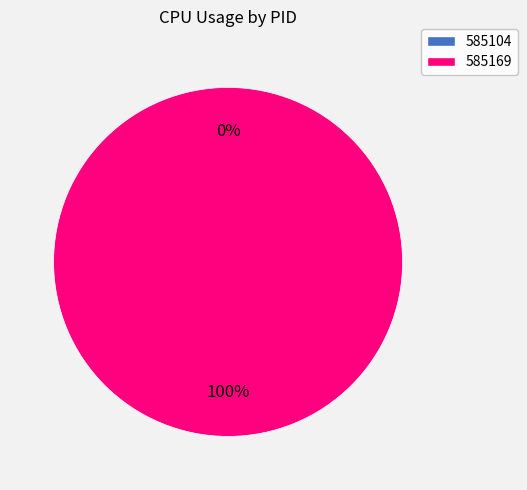

Combined, do 585169 and 585104 account for over 50%?

Yes